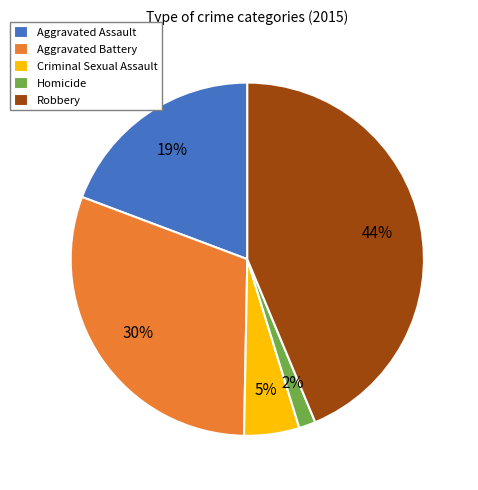

Rank the categories by value from lowest to highest.

Homicide, Criminal Sexual Assault, Aggravated Assault, Aggravated Battery, Robbery